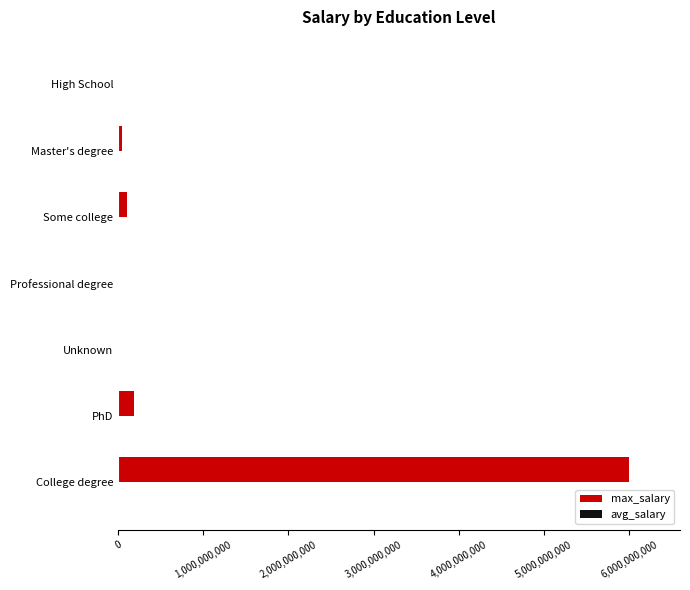

At which category is the sum across all series the highest?

College degree